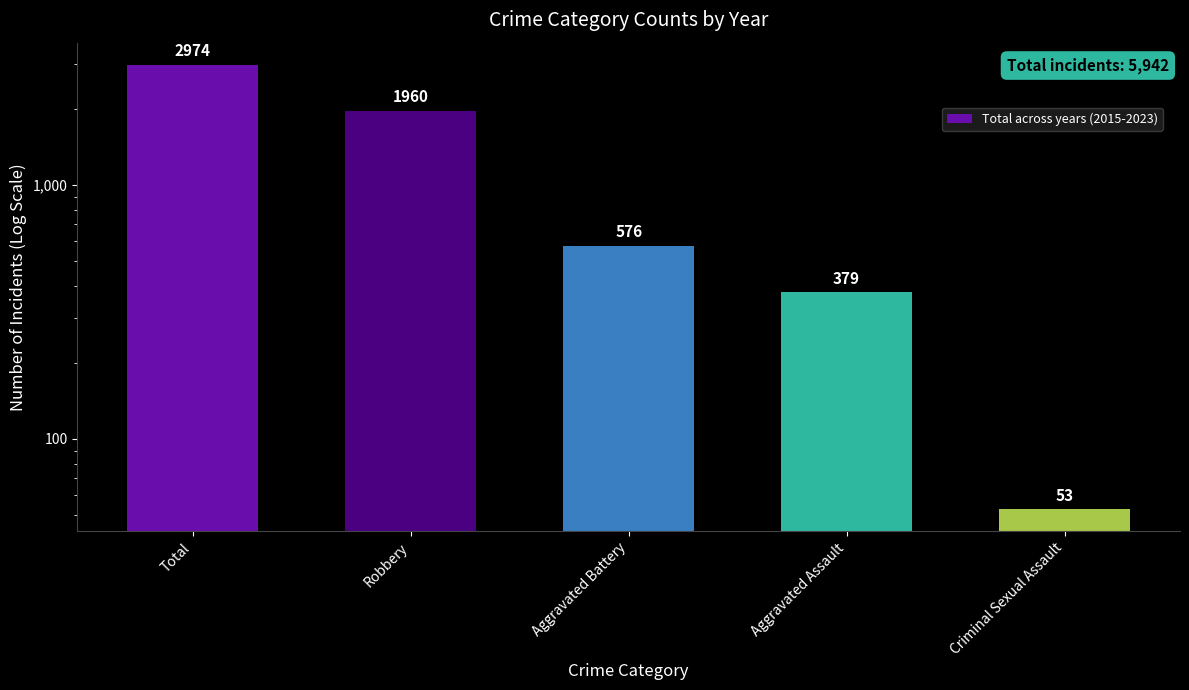

Reading right to left, extract all data points from this chart.

Criminal Sexual Assault=53	Aggravated Assault=379	Aggravated Battery=576	Robbery=1960	Total=2974